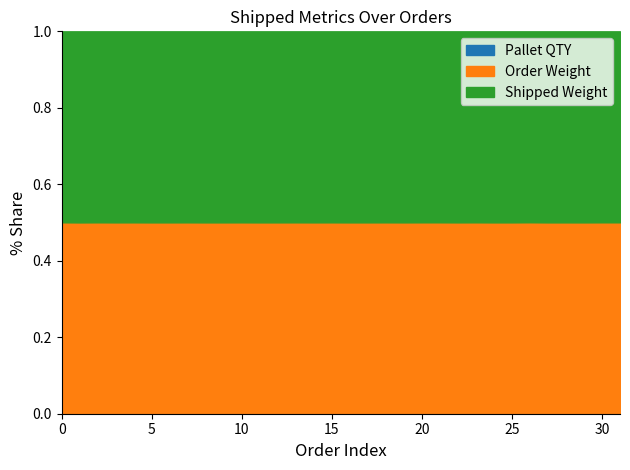

True or false: Shipped Weight and Pallet QTY intersect in this chart.

False